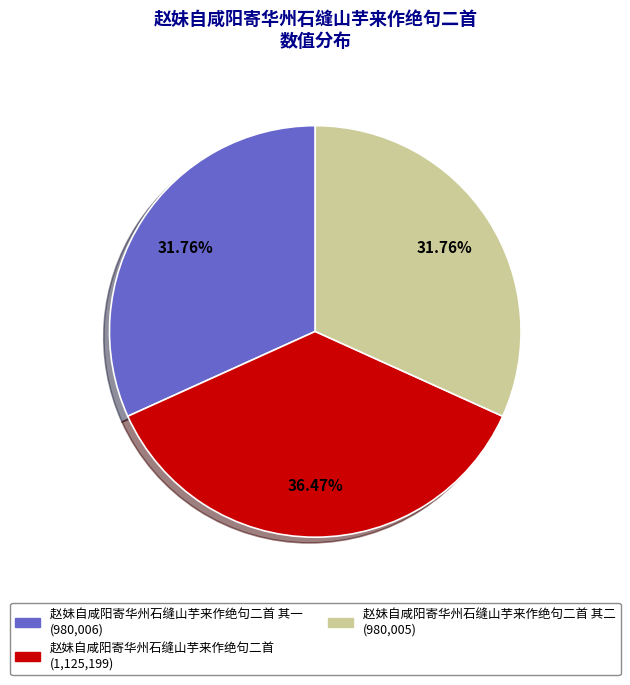

Is there a majority slice in this chart?

No